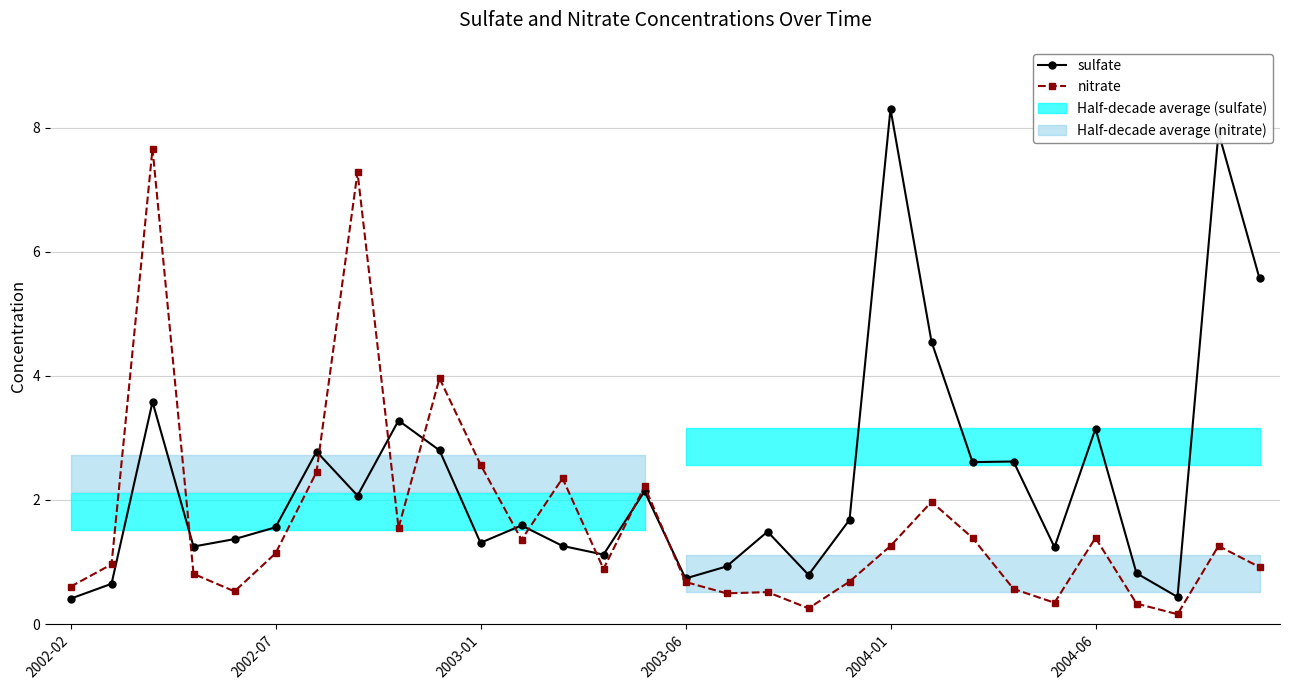

Is this an area chart (filled region under the line)?

No